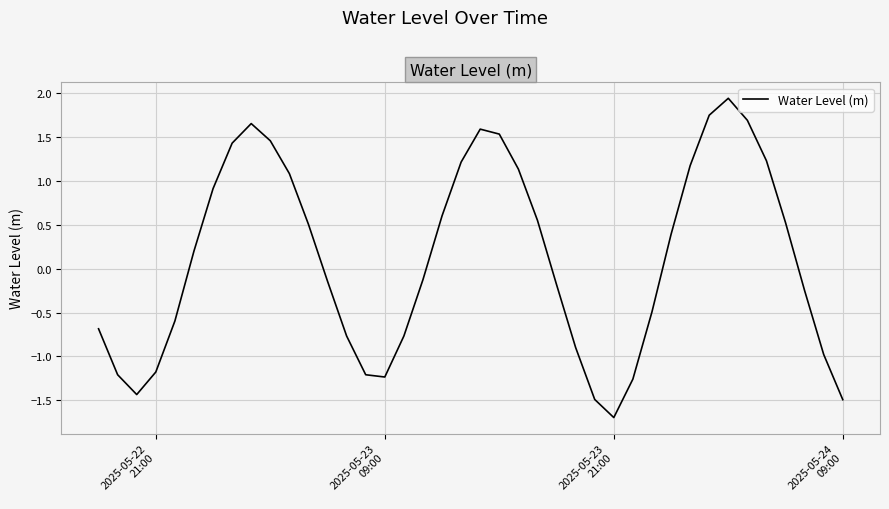

What is the difference between the maximum and minimum values?

3.6